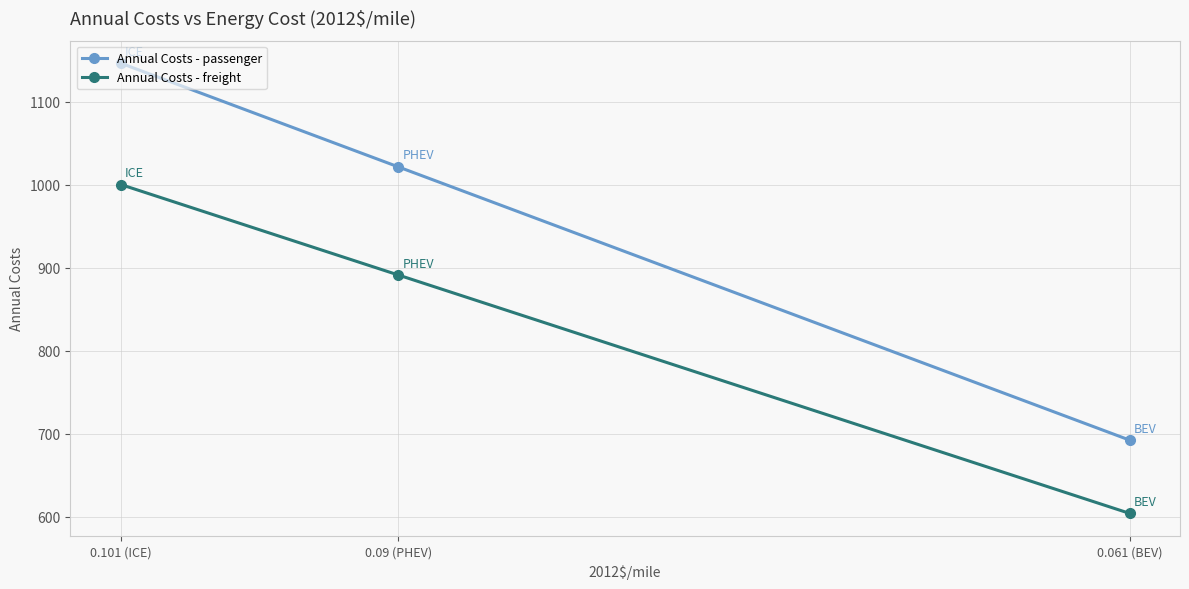

Is it true that Annual Costs - freight equals 854.4 at 0.061 (BEV)?

False